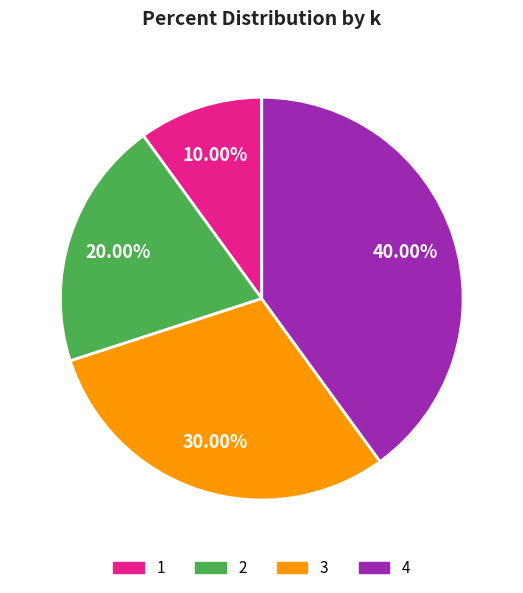

Approximately how many times larger is the value at 1 compared to 3?

0.3